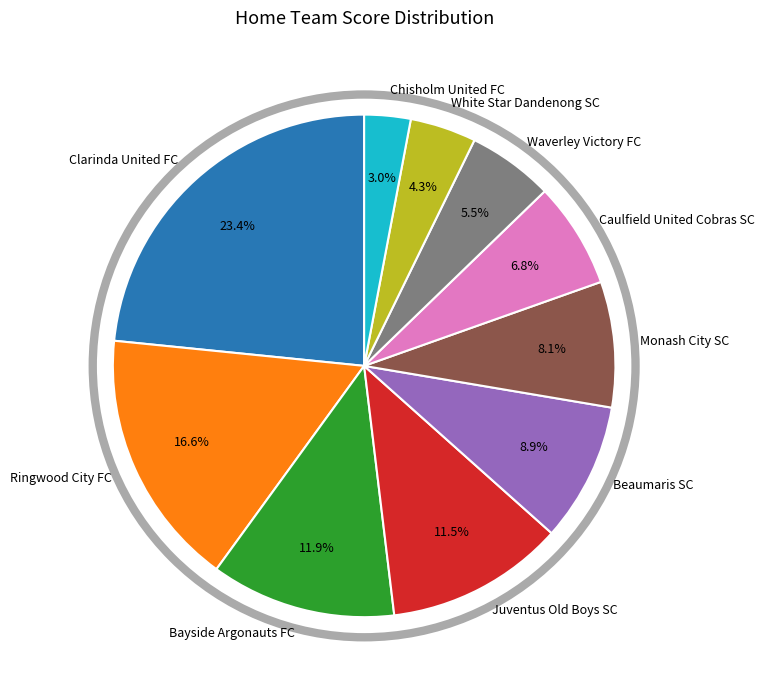

Is the sum of Caulfield United Cobras SC and Bayside Argonauts FC greater than half?

No